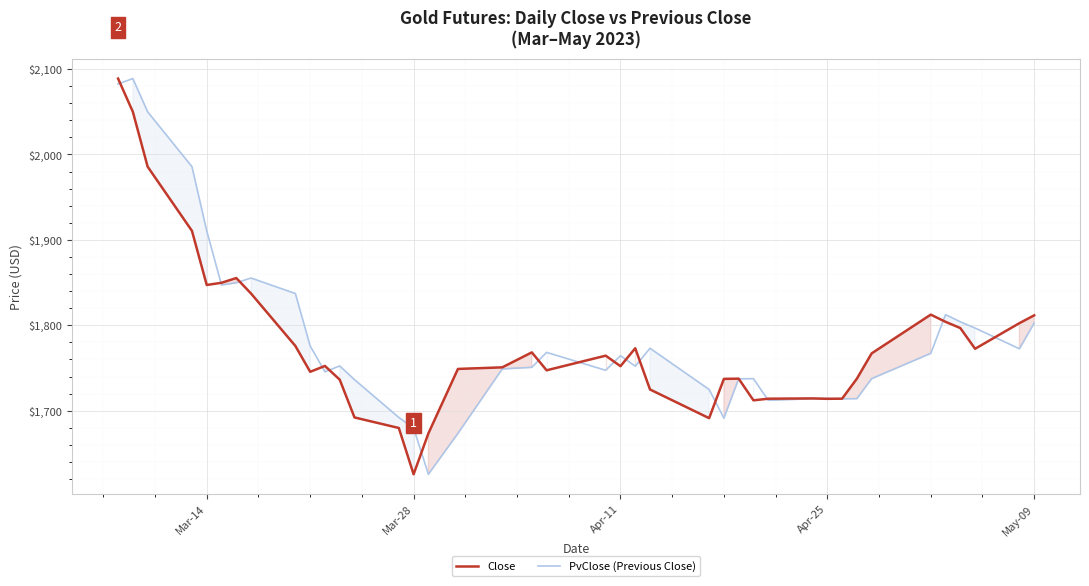

What is the value of the PvClose (Previous Close) point at the 9th from the left?

1837.2